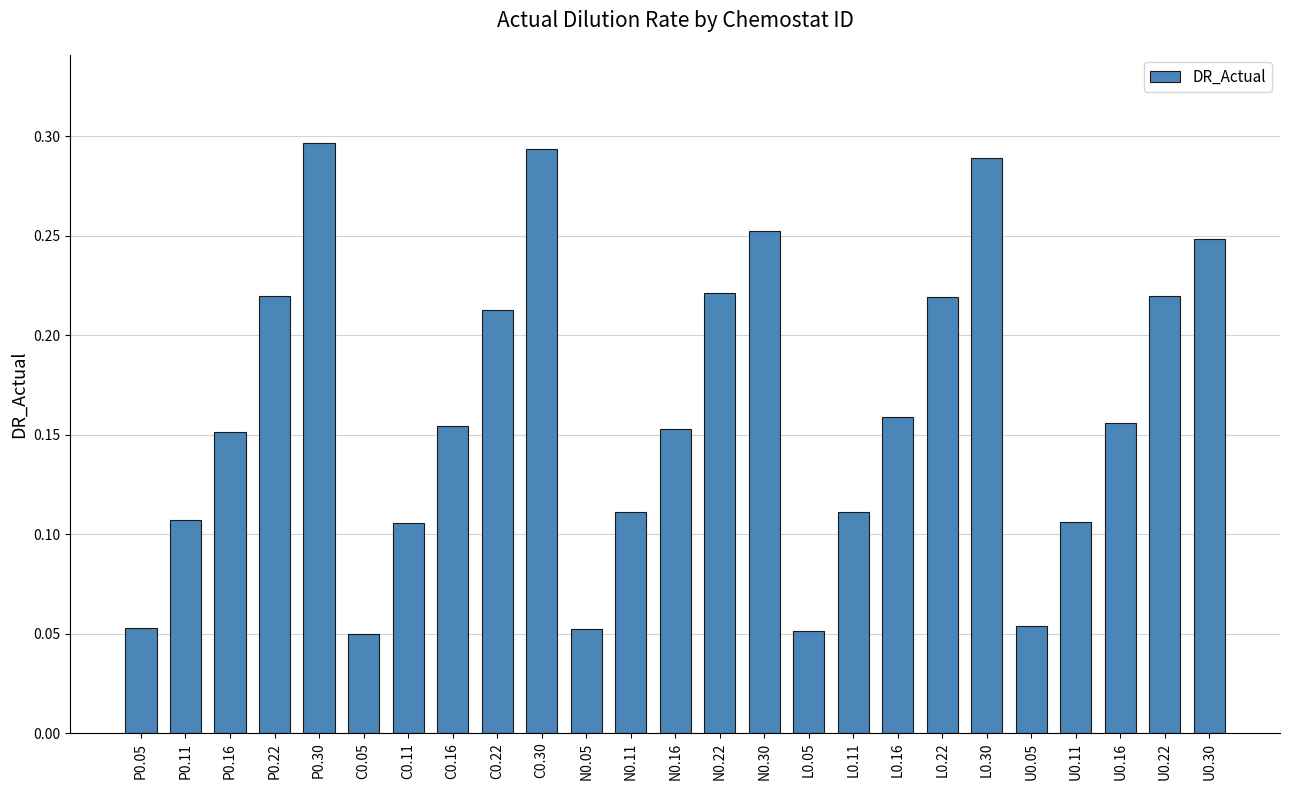

Is it true that the value at L0.05 is 0.0?

False